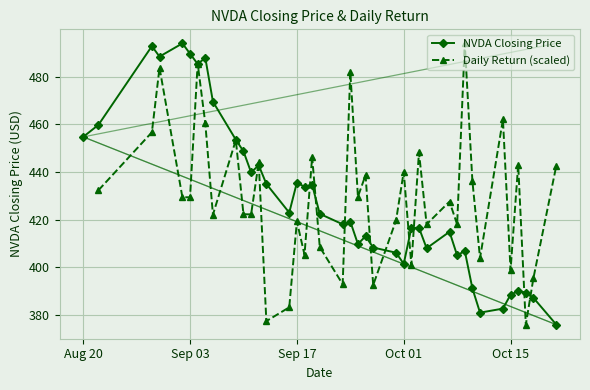

True or false: NVDA Closing Price has more than 1 points higher than both neighbors.

True